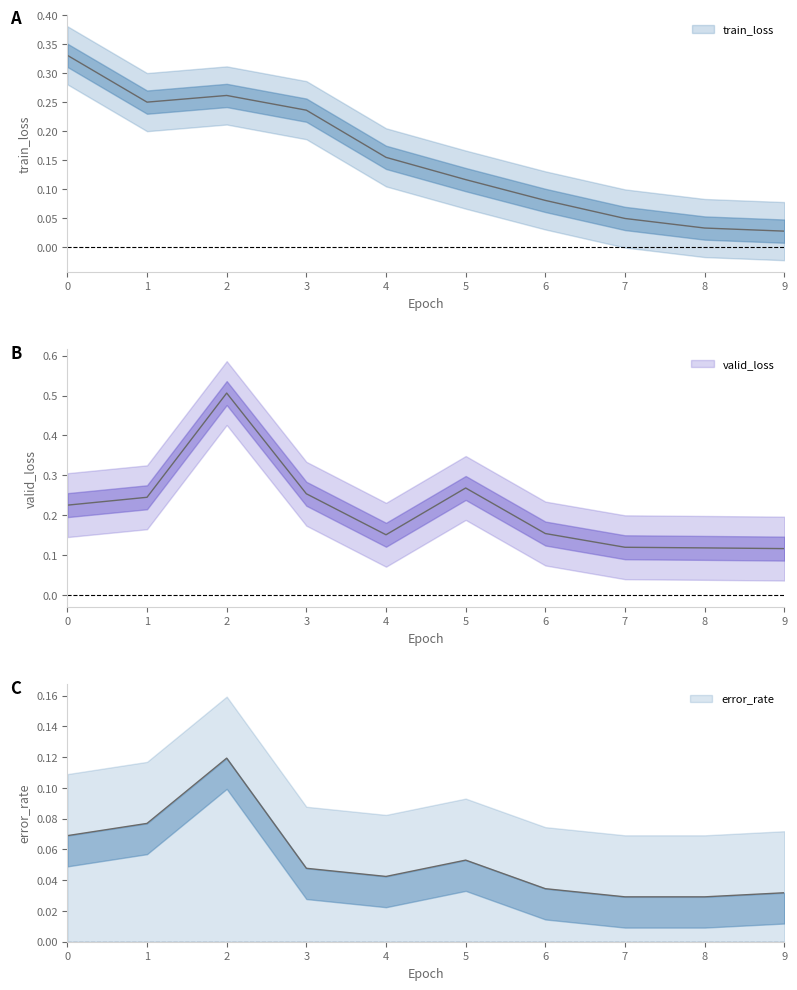

True or false: error_rate and valid_loss intersect in this chart.

False